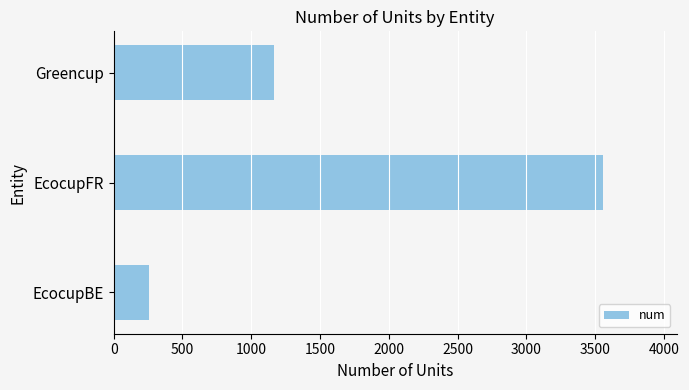

Which category has the highest value across all series?

EcocupFR